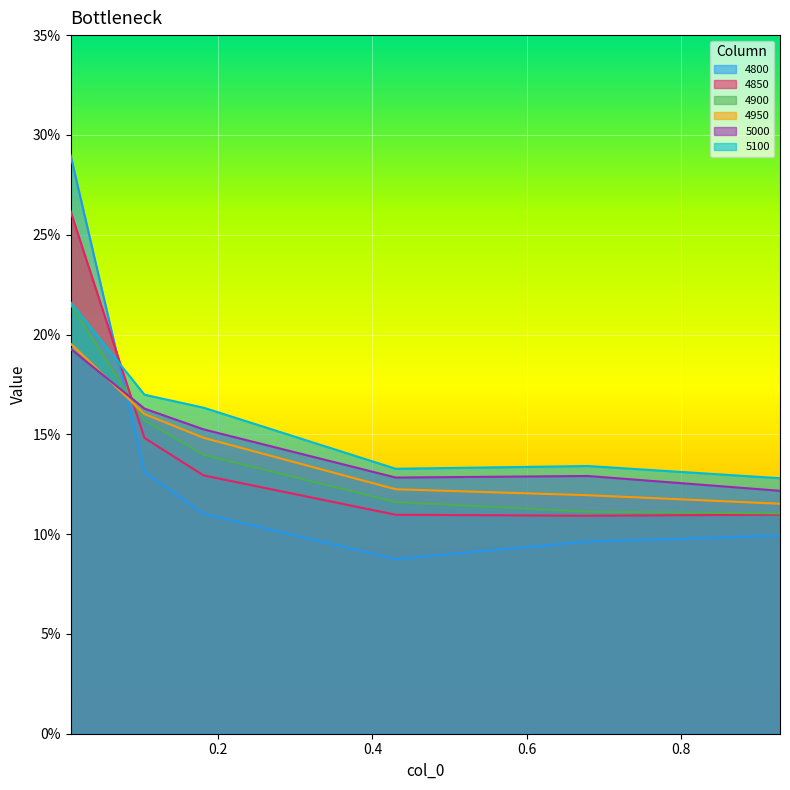

Is the value of 4900 at 0.1041095890410959 greater than the value of 4850 at 0.00821917808219178?

No